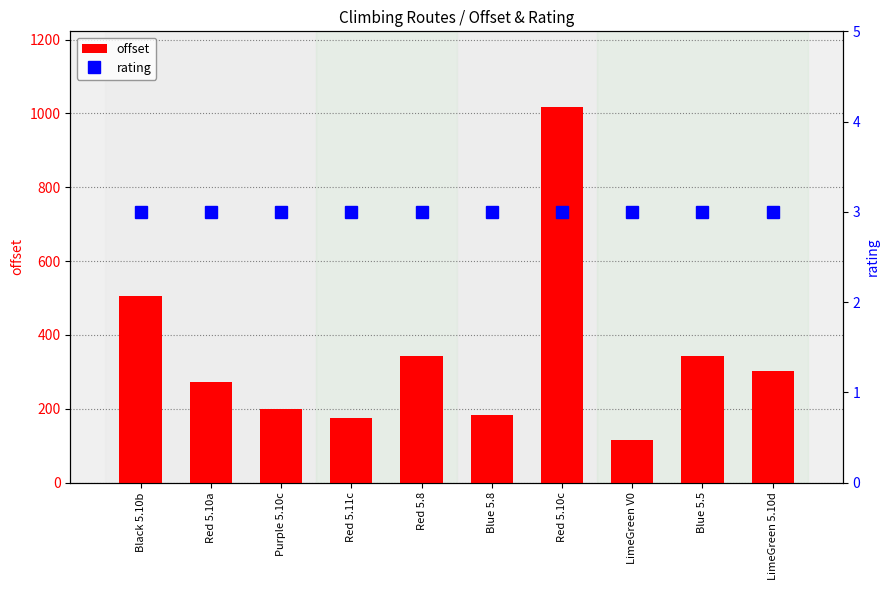

Read the rating value at Blue 5.5.

3.0